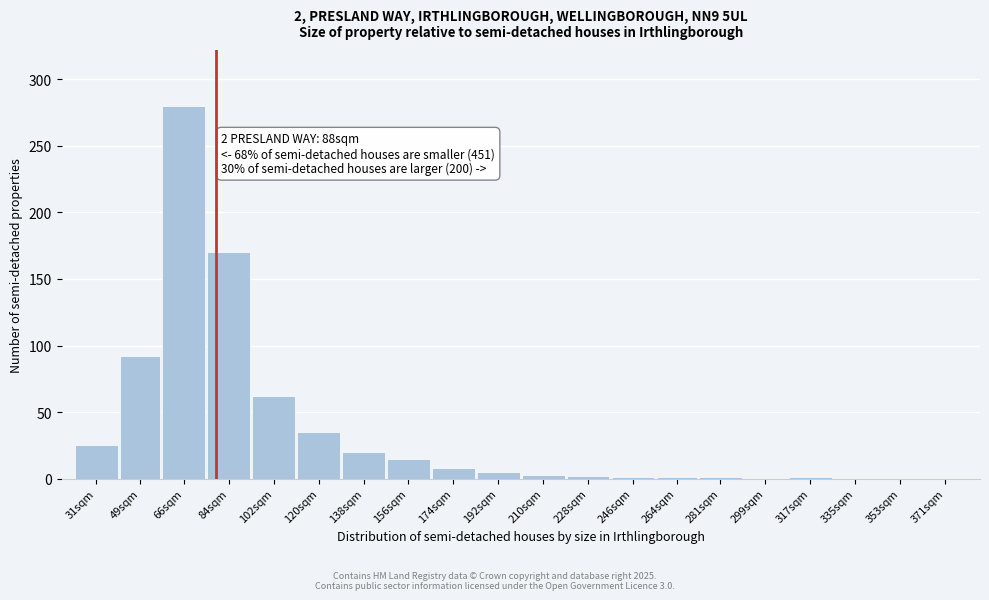

What is the maximum value shown in the chart?

280